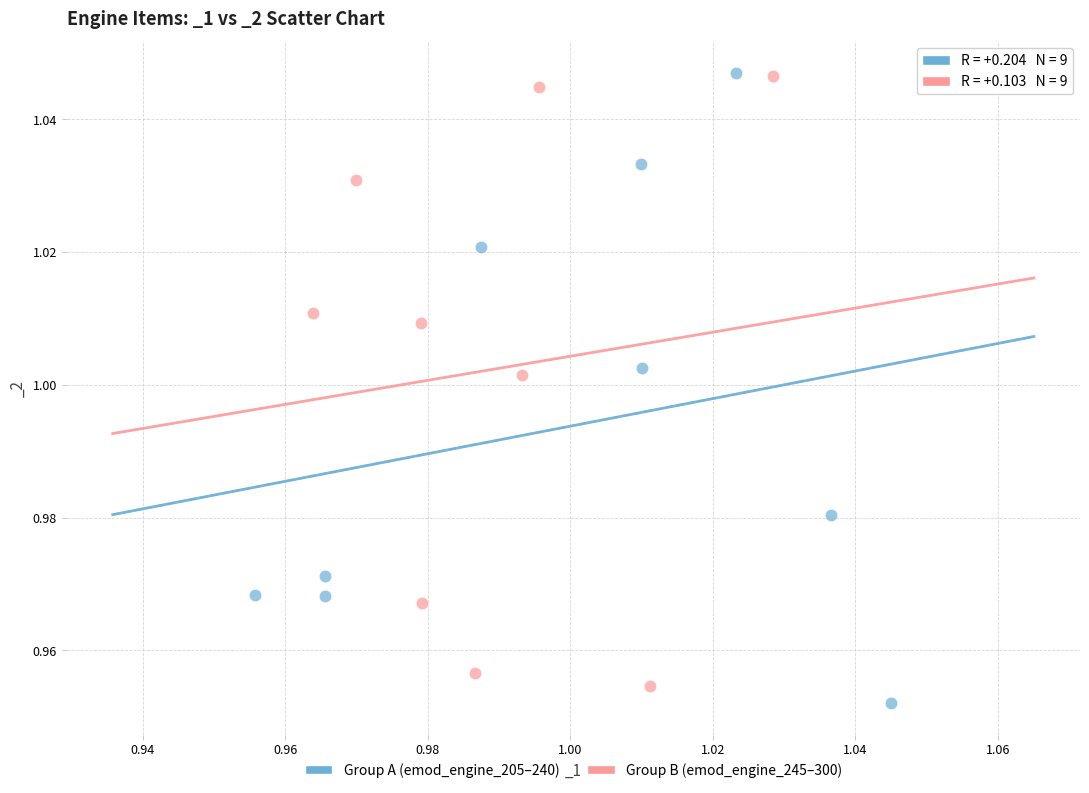

Which series has the widest spread of Y values?

Group A (emod_engine_205–240)